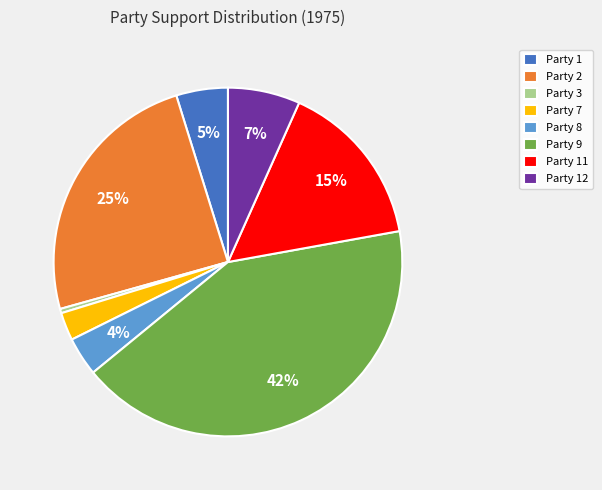

To the nearest percent, what is the difference between the largest and smallest slice percentages?

42%